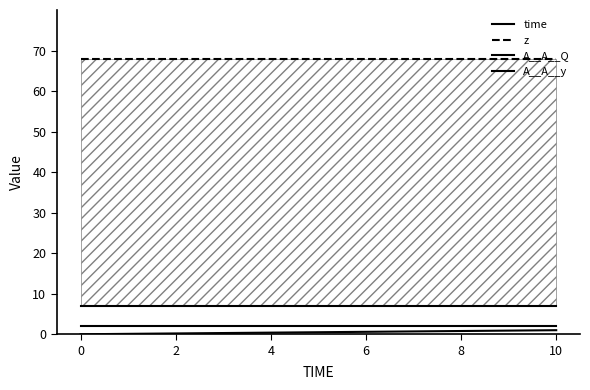

Which series has the widest spread of values?

time